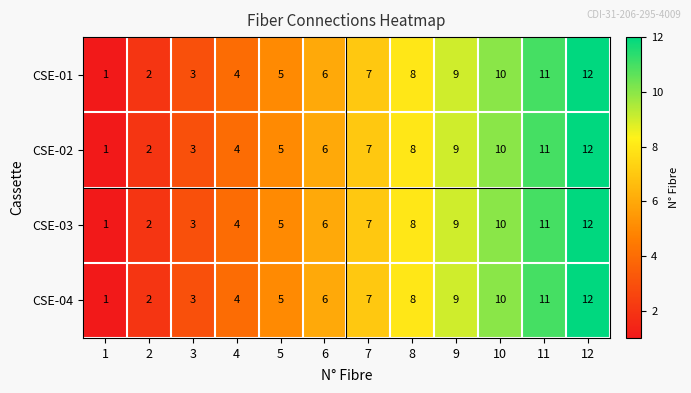

The value of CSE-03 at 11 is 4. True or false?

False